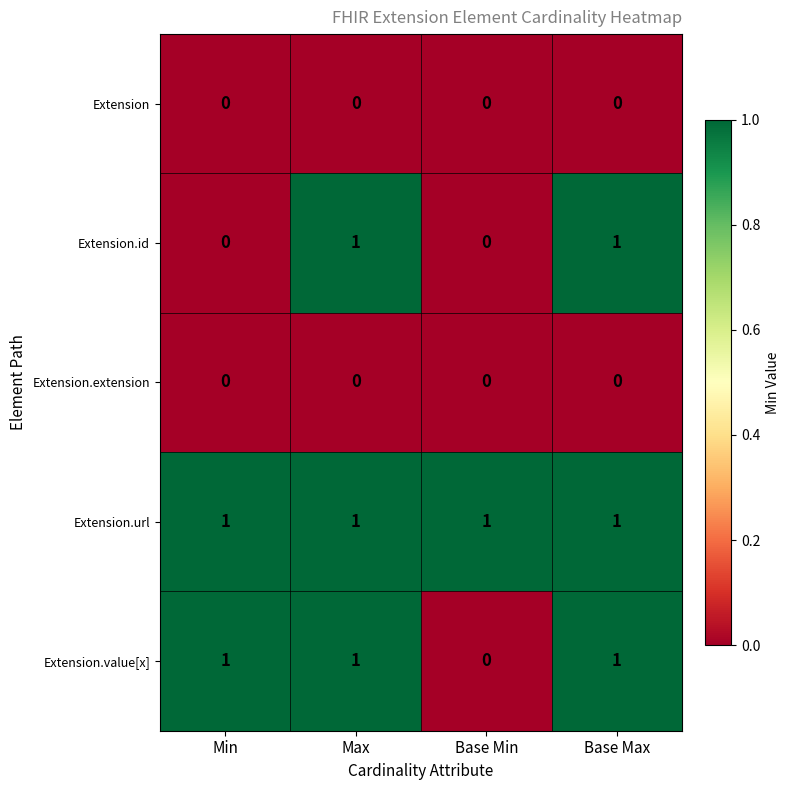

Which series changed the most between Min and Base Min?

Extension.value[x]